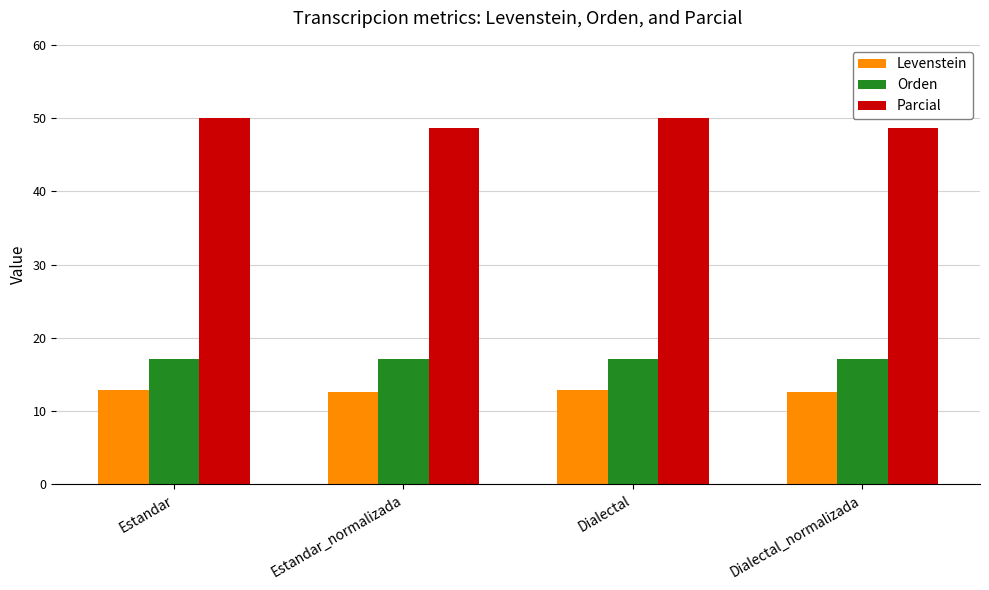

Between Estandar and Estandar_normalizada, which series saw the biggest shift?

Parcial